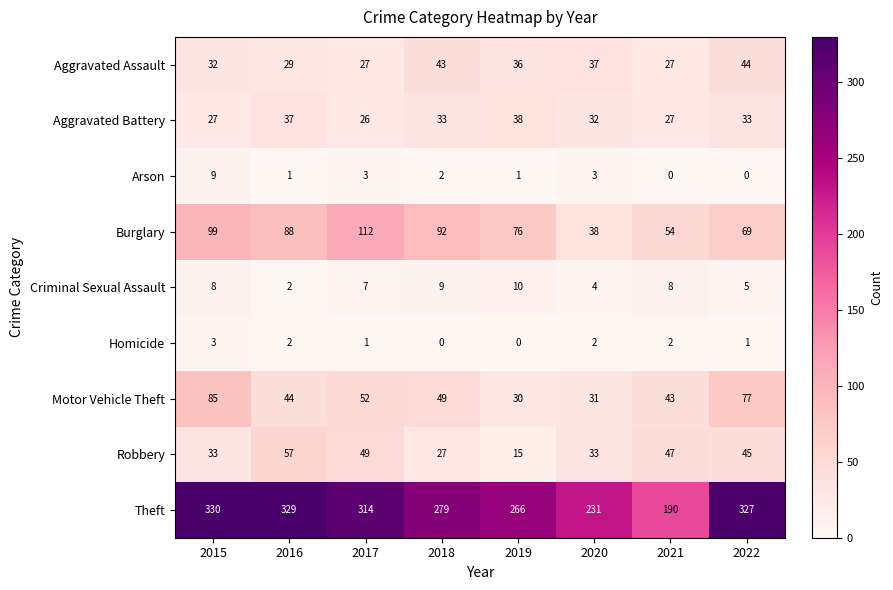

At which category is the sum across all series the highest?

2015